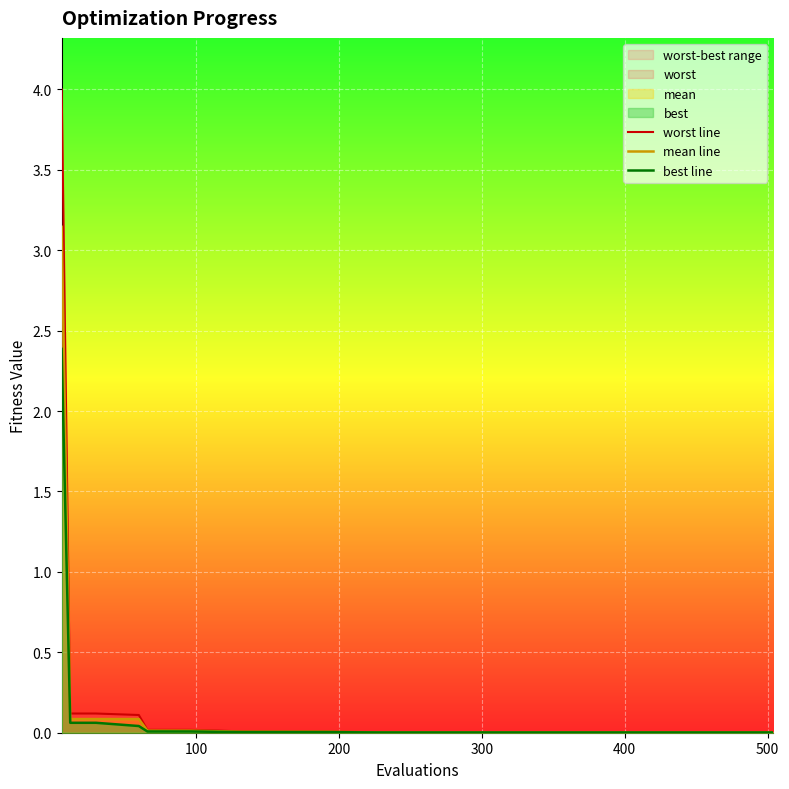

True or false: best line has more than 2 interior local peaks.

False